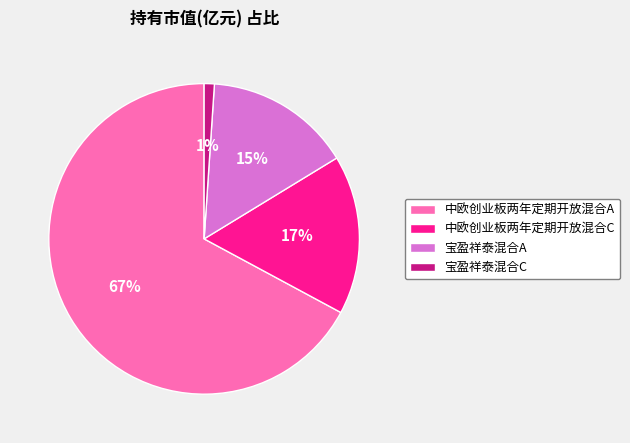

To the nearest percent, what is the difference between the largest and smallest slice percentages?

66%